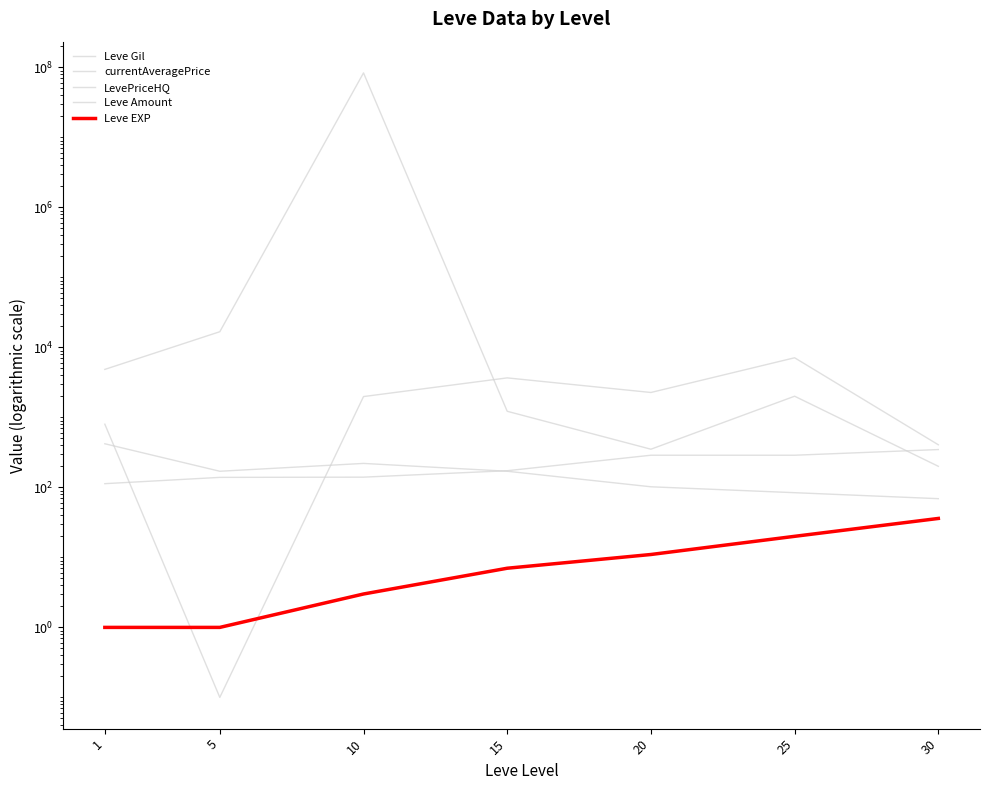

What is the greatest value displayed?

83334350.0